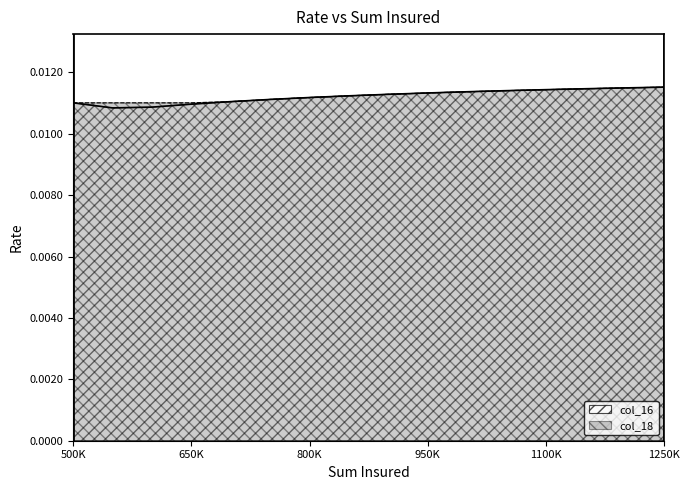

Which series has the widest spread of values?

col_16